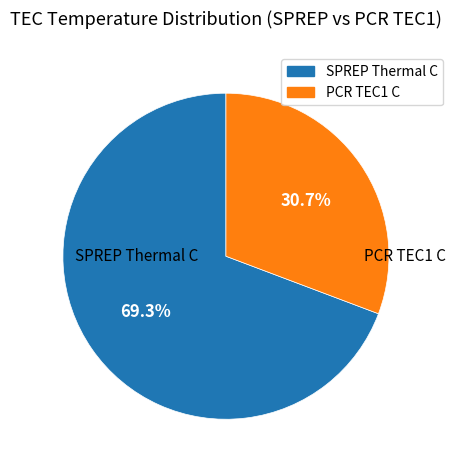

What is the smallest slice in the pie chart?

PCR TEC1 C